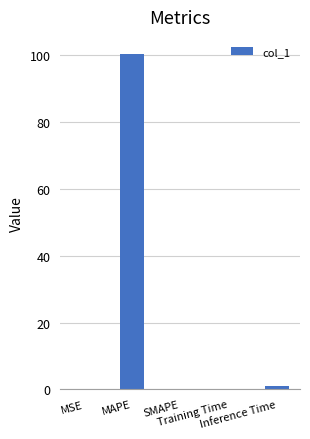

What is the sum of all values?

101.4